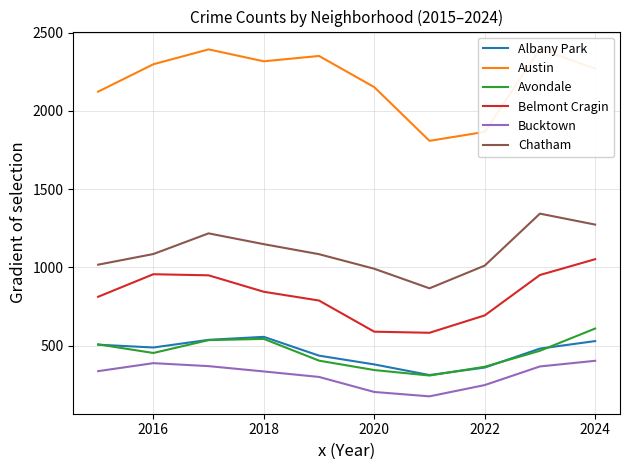

How many lines are shown in the chart?

6